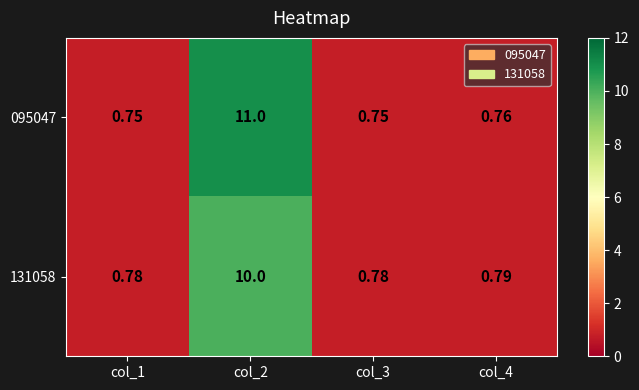

List the series in order of their peak value, highest first.

095047, 131058